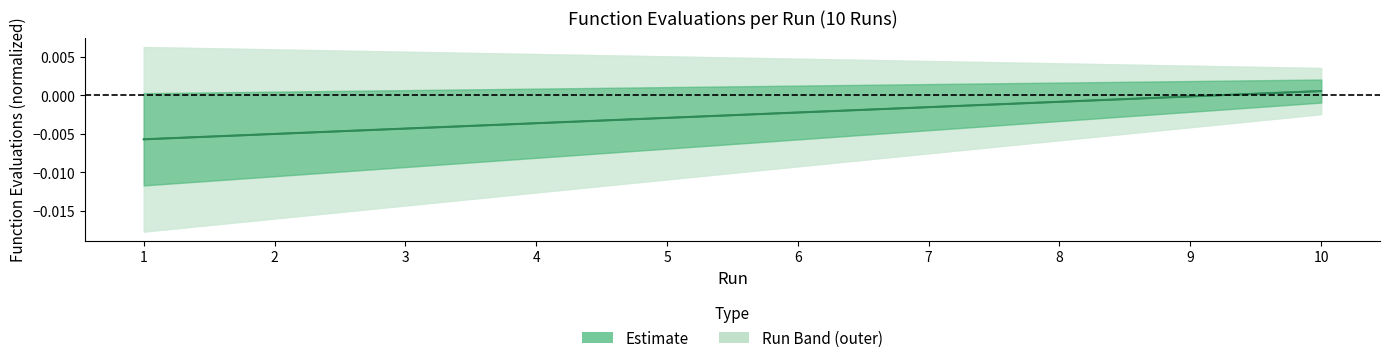

The value at 10 is 0.0. True or false?

False